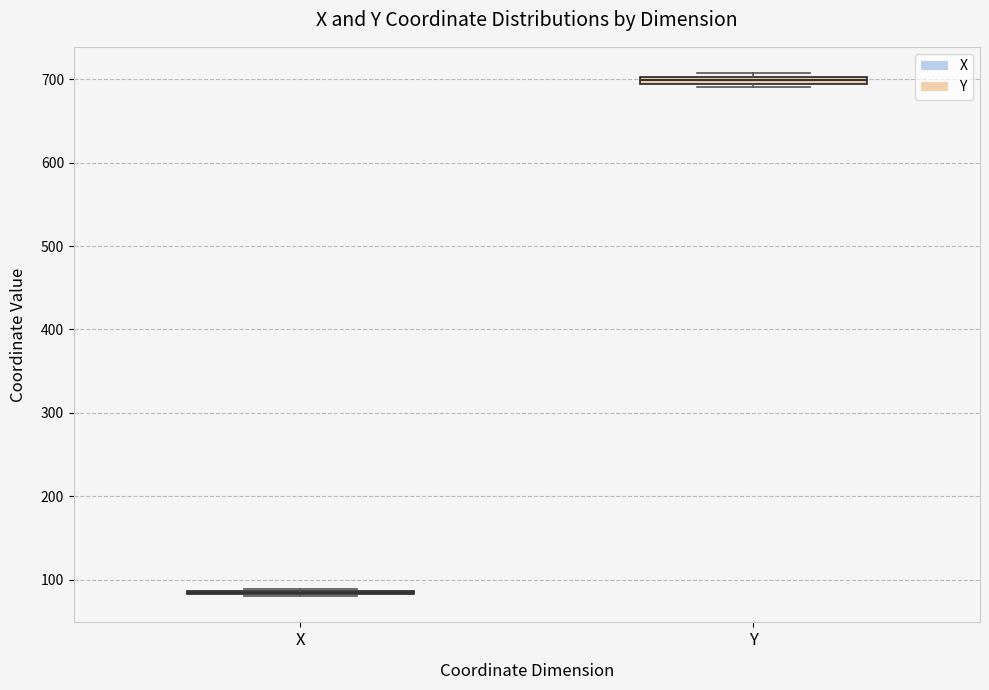

Where is the upper edge of the box for Y on the y-axis? The values are not printed on the chart, so give them approximately, as read against the axis.

700